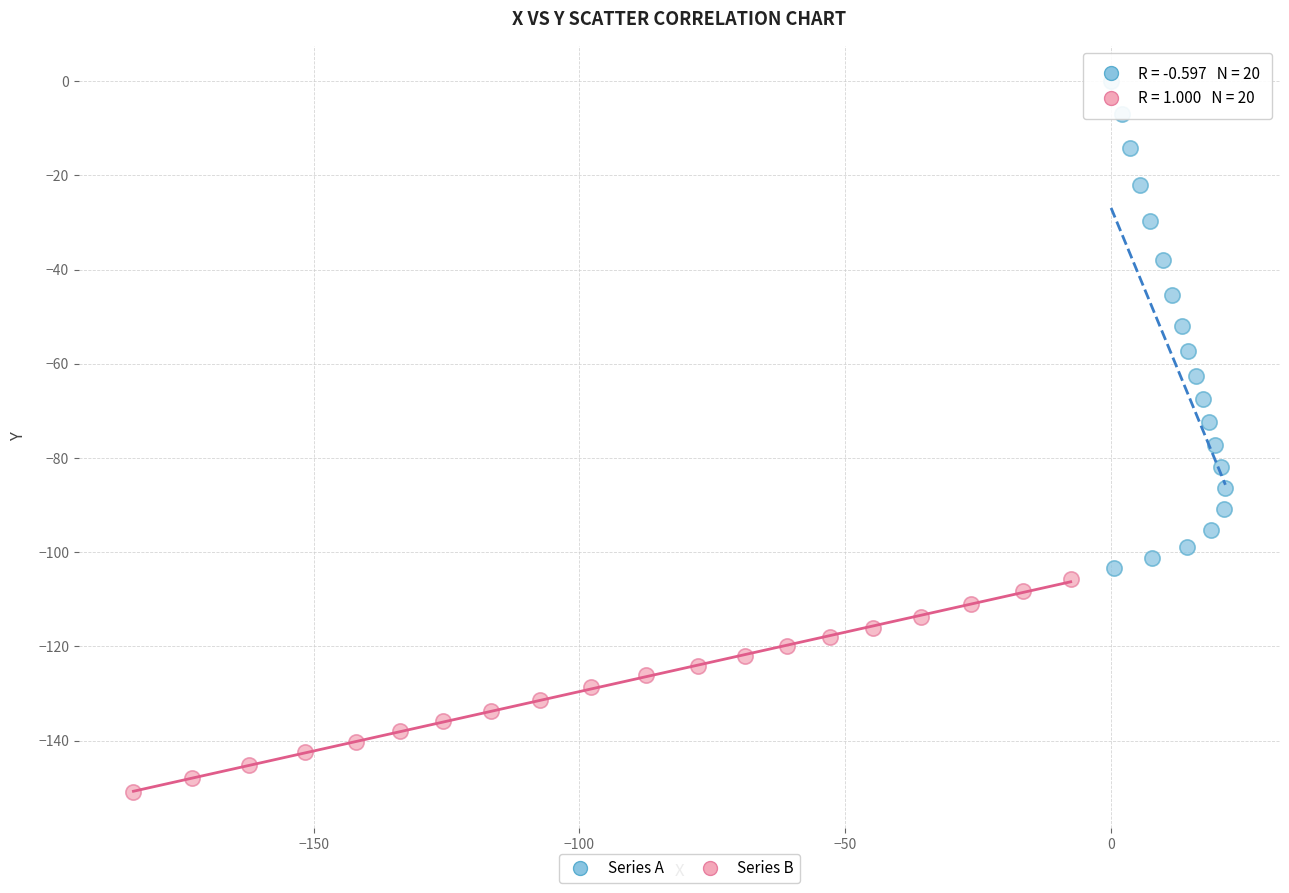

Which series has the widest spread of Y values?

Series A